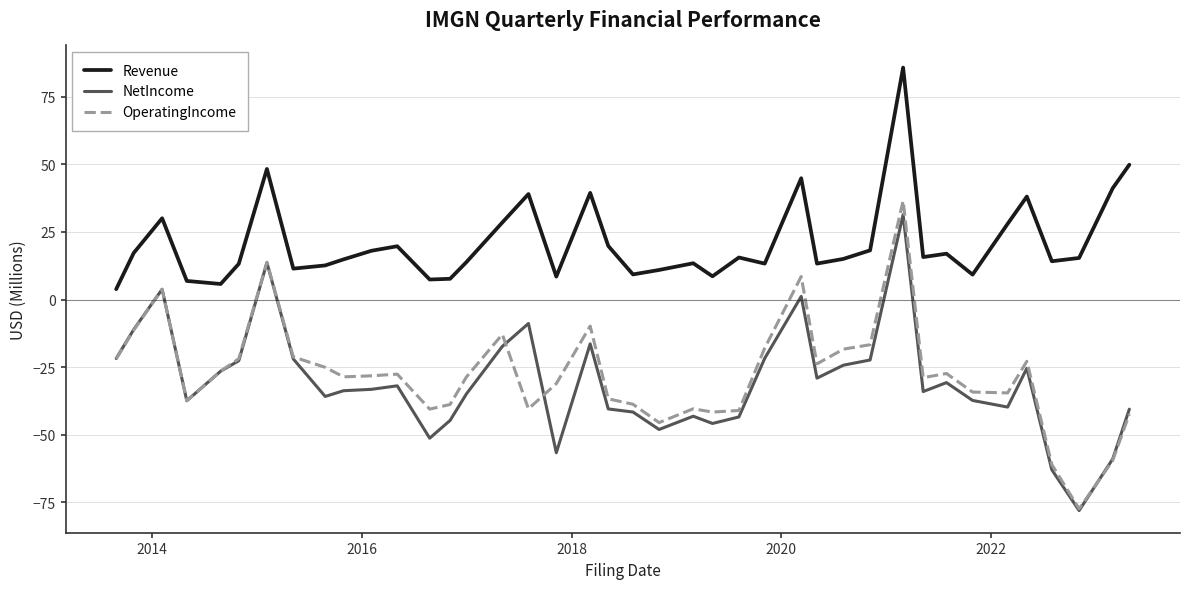

What is the difference between the maximum and minimum values in the OperatingIncome series?

113.9